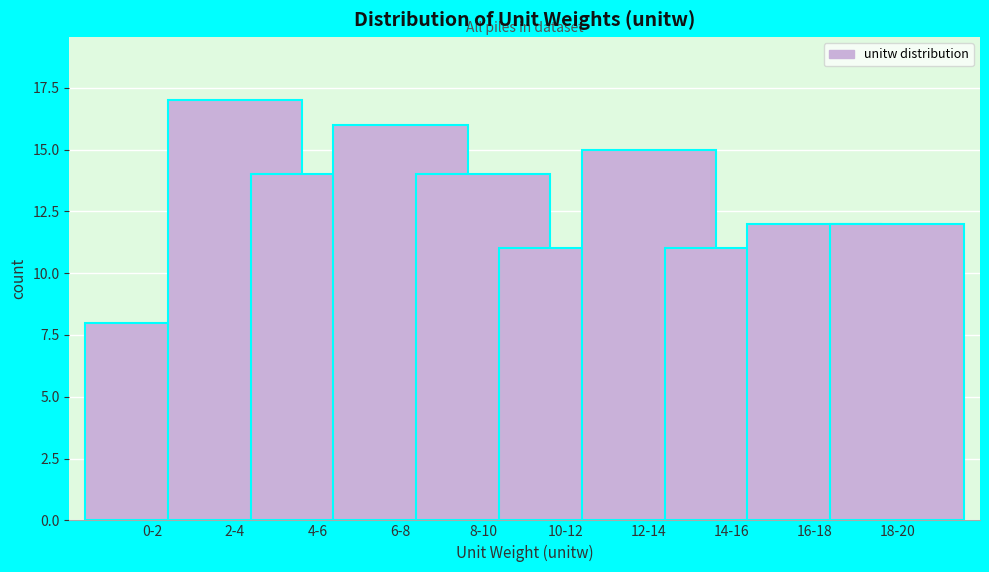

Reading right to left, what are all the values shown in this chart?

18-20=12	16-18=12	14-16=11	12-14=15	10-12=11	8-10=14	6-8=16	4-6=14	2-4=17	0-2=8